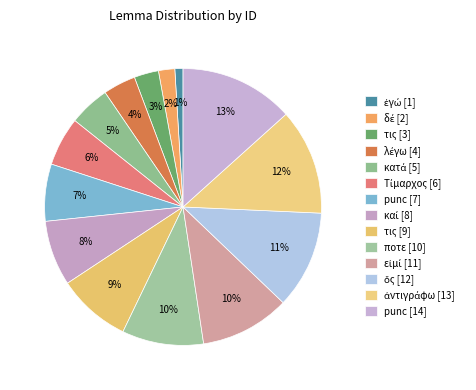

How many slices are in this pie chart?

14